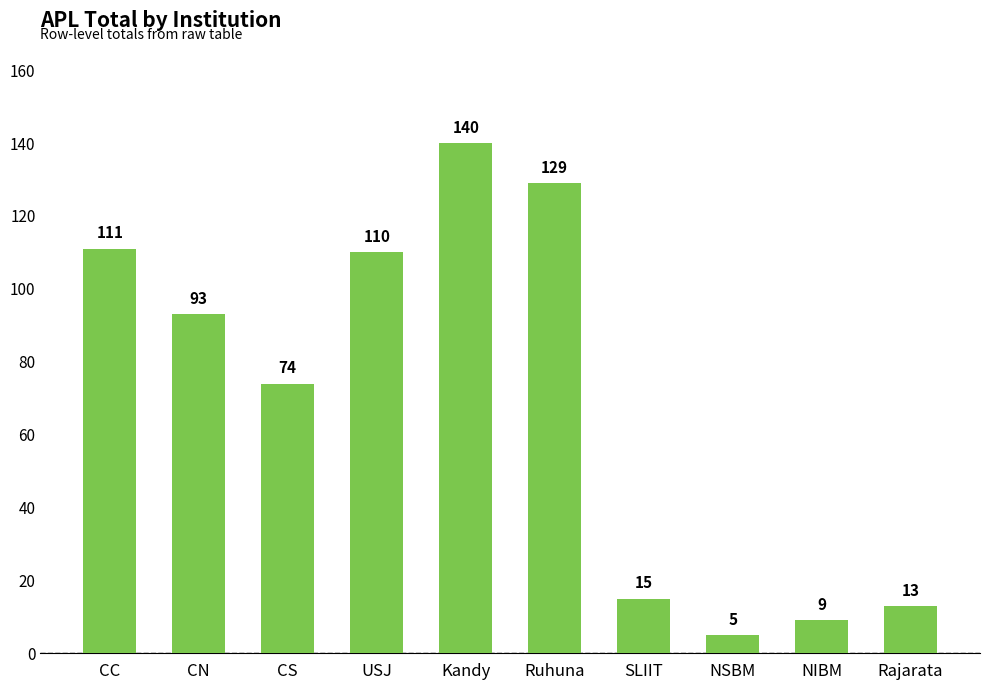

What is the greatest value displayed?

140